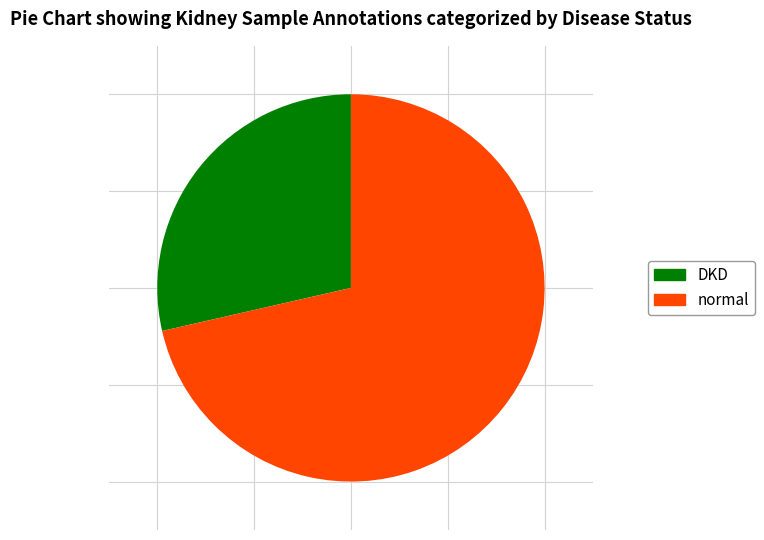

Rank the categories by value from highest to lowest.

normal, DKD